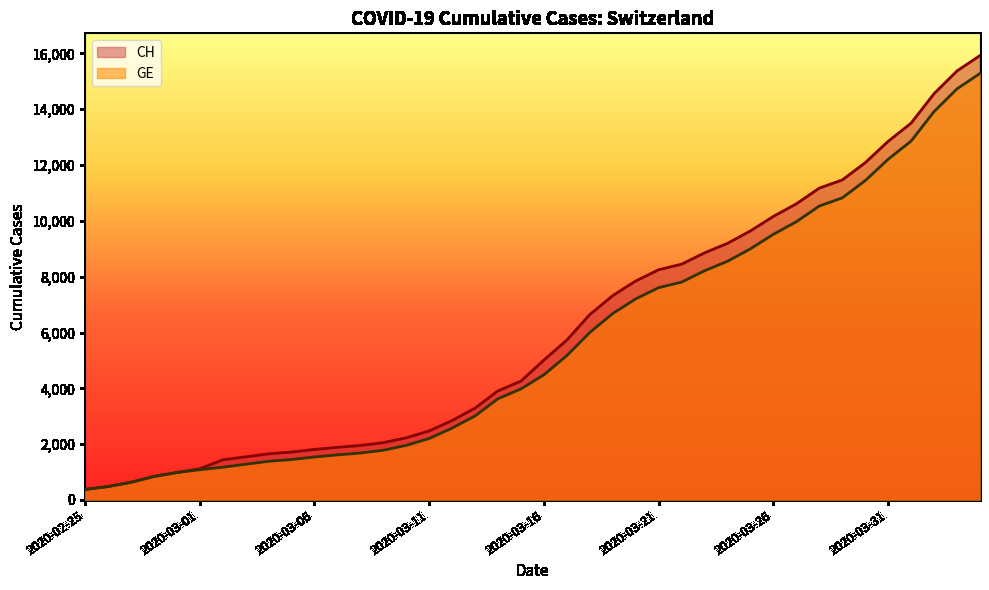

What is the minimum value shown in the chart?

375